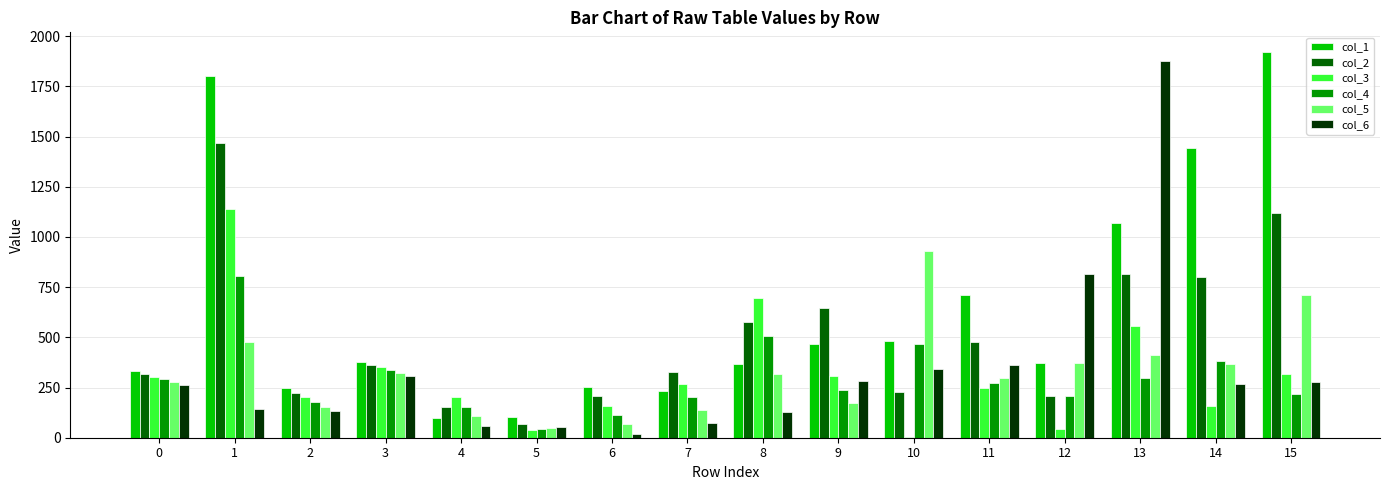

Which series changed the most between 0 and 1?

col_1